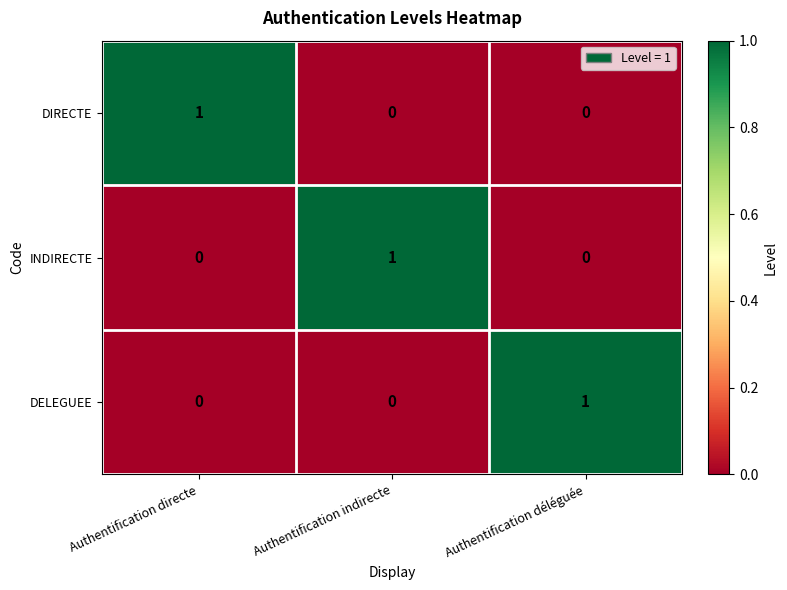

What is the greatest value displayed?

1